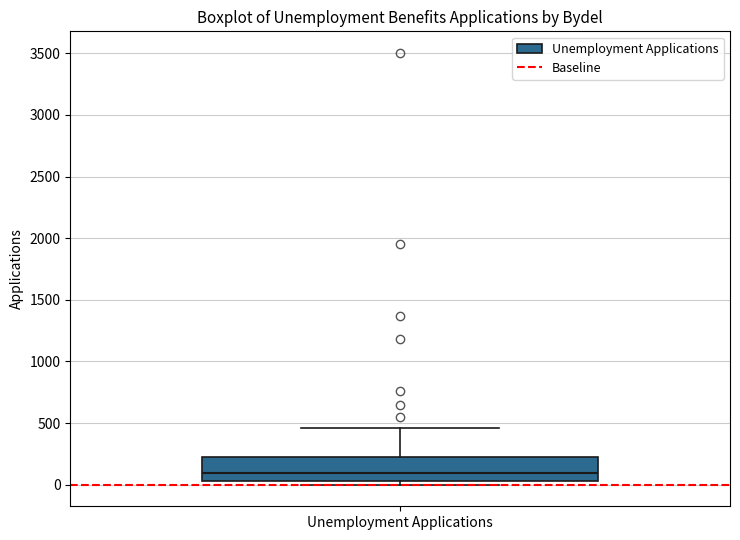

Where is the lower edge of the box for Unemployment Applications on the y-axis? The values are not printed on the chart, so give them approximately, as read against the axis.

50